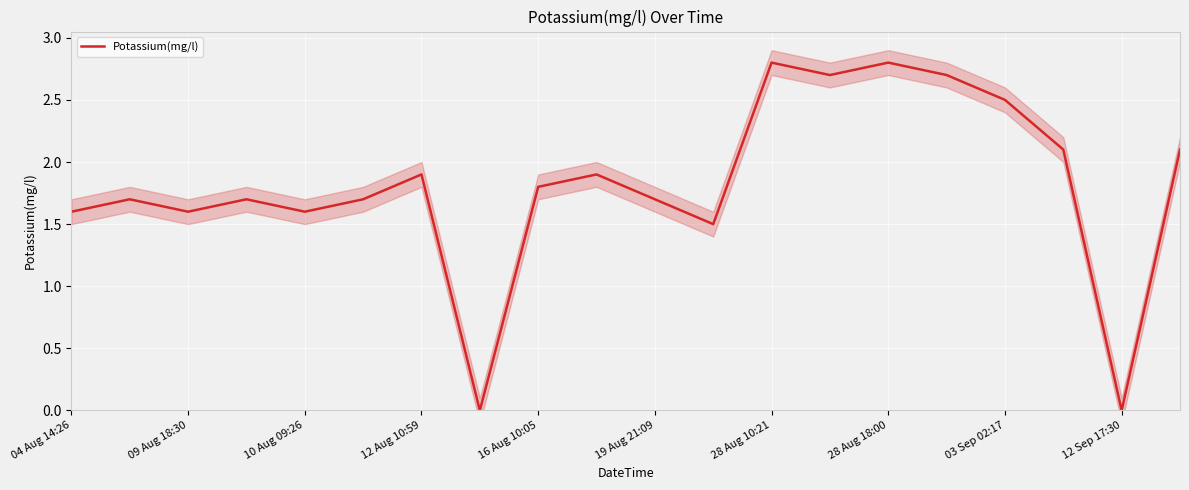

True or false: Potassium(mg/l) has a value of 1.3 at 28 Aug 18:00.

False